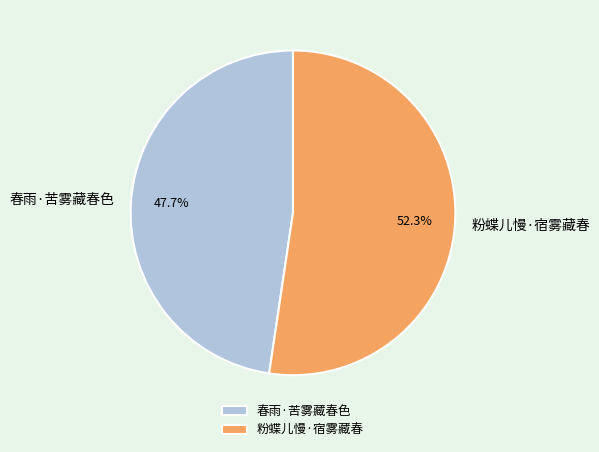

Approximately how many times larger is the value at 粉蝶儿慢·宿雾藏春 compared to 春雨·苦雾藏春色?

1.1